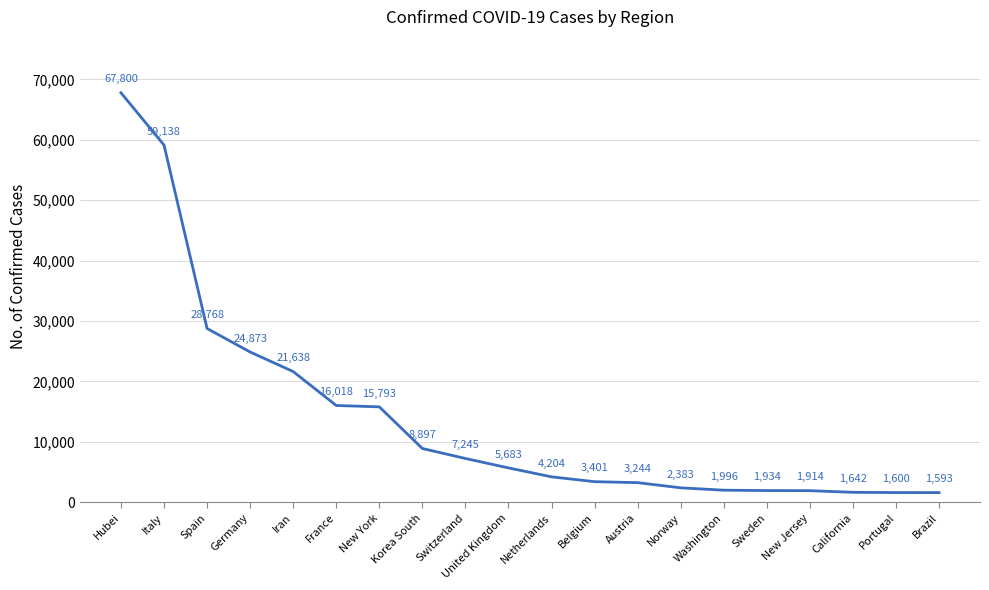

Rank the categories by value from lowest to highest.

Brazil, Portugal, California, New Jersey, Sweden, Washington, Norway, Austria, Belgium, Netherlands, United Kingdom, Switzerland, Korea South, New York, France, Iran, Germany, Spain, Italy, Hubei